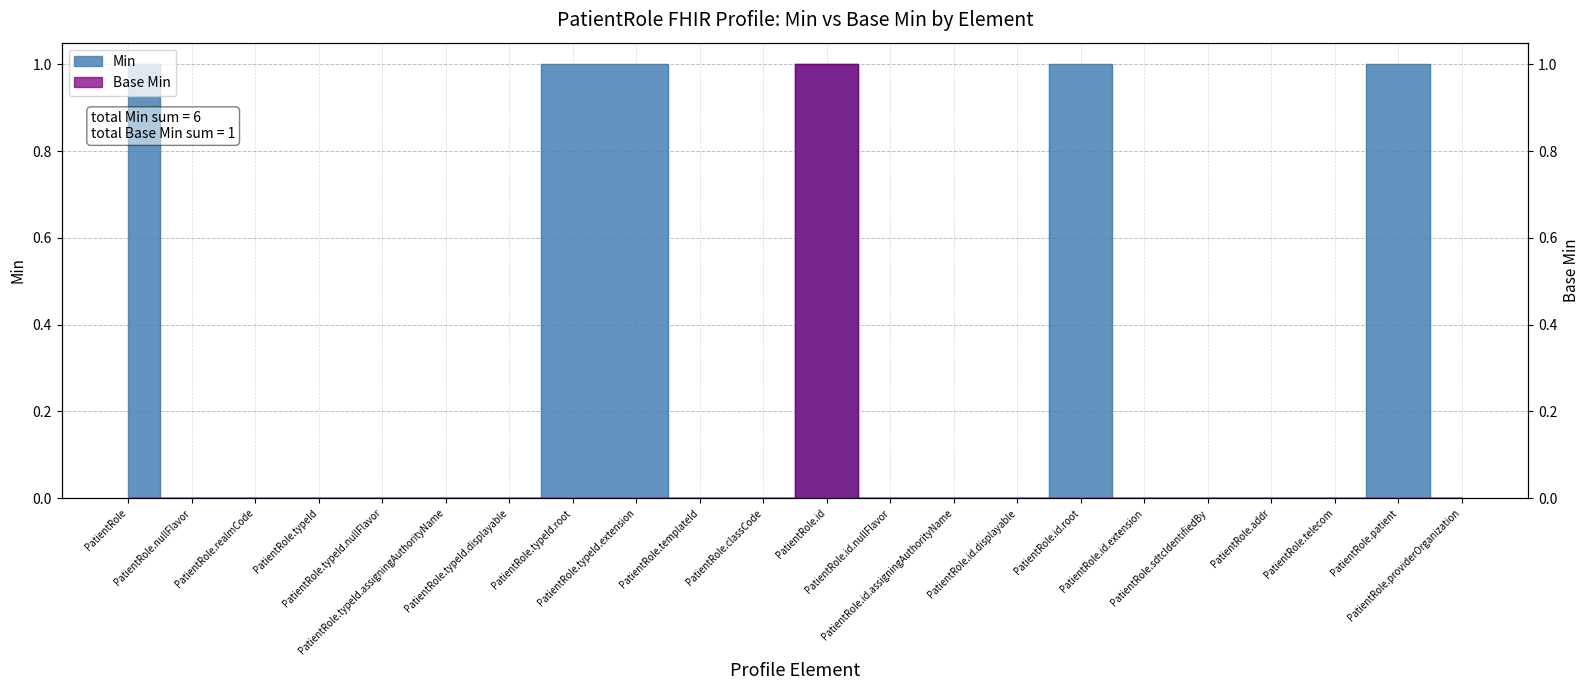

Is this an area chart (filled region under the line)?

No